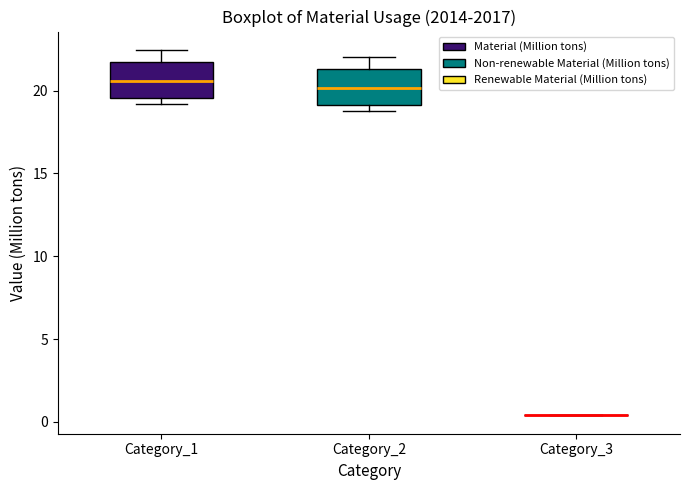

Where is the upper edge of the box for Category_2 on the y-axis? The values are not printed on the chart, so give them approximately, as read against the axis.

21.5